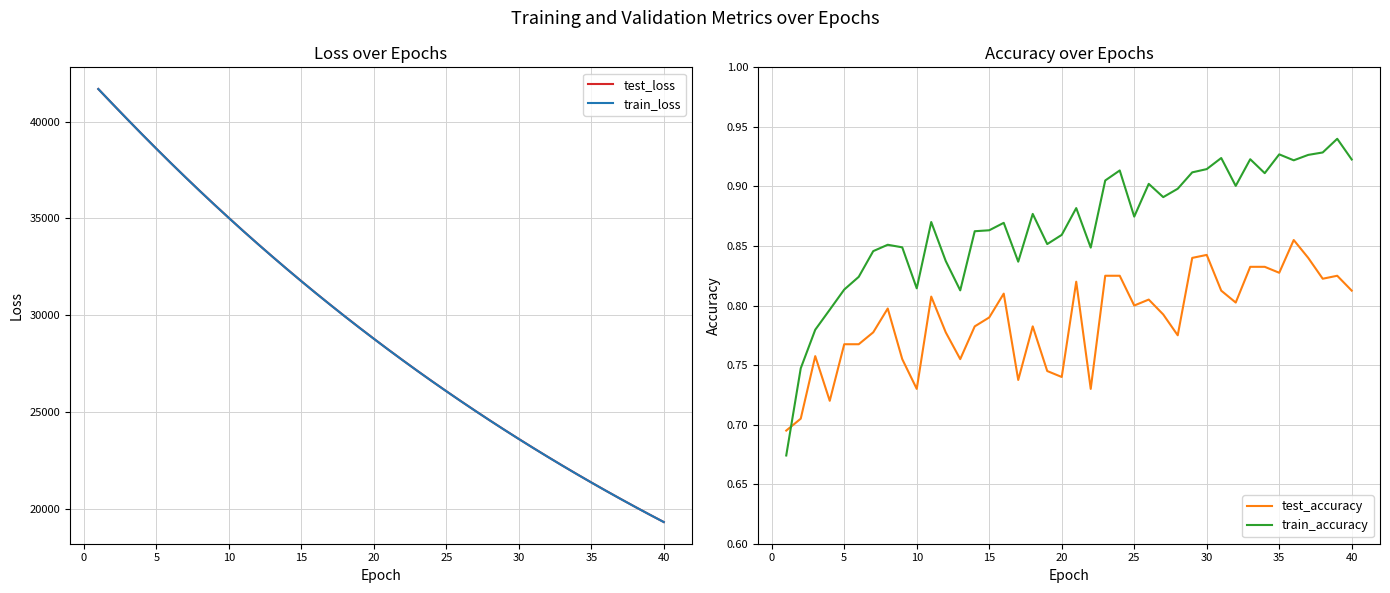

The test_accuracy series shows 0.5 at 25. True or false?

False